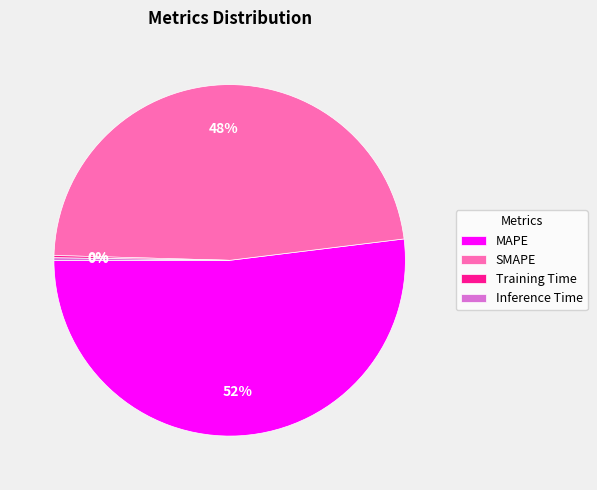

What is the largest slice in the pie chart?

MAPE